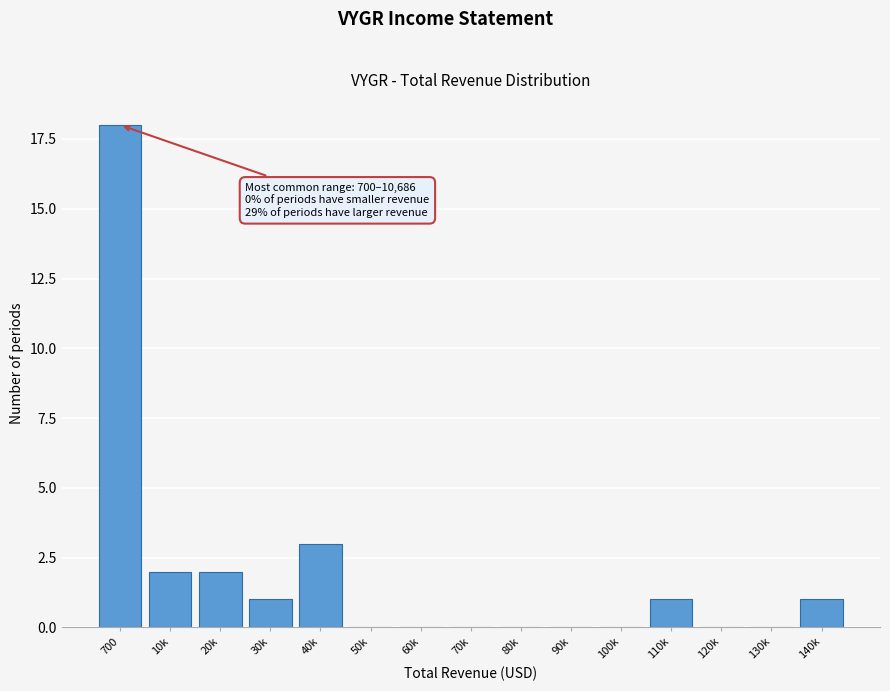

Reading left to right, what are all the values shown in this chart?

700=18	10k=2	20k=2	30k=1	40k=3	50k=0	60k=0	70k=0	80k=0	90k=0	100k=0	110k=1	120k=0	130k=0	140k=1